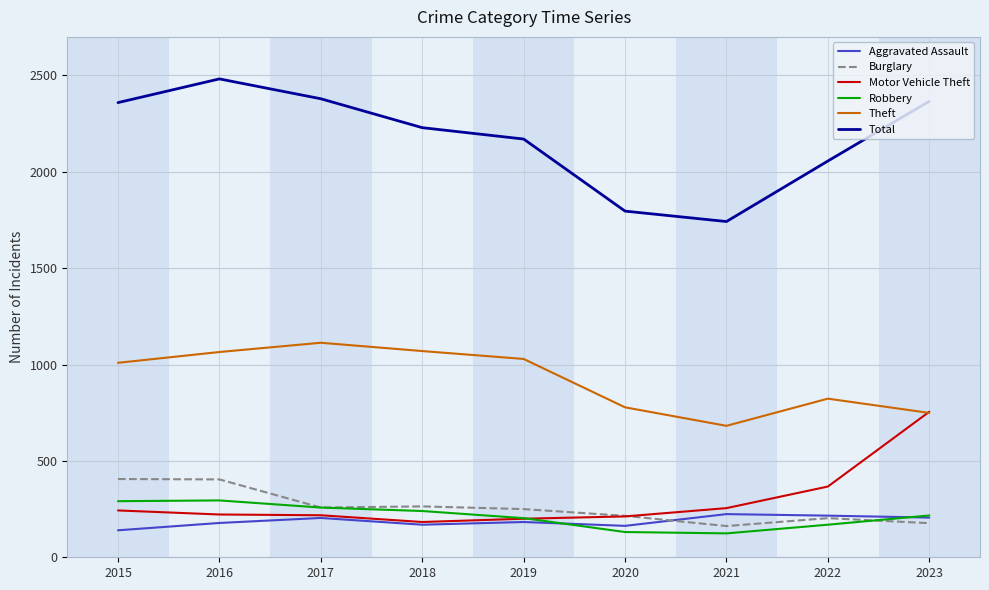

The value of Total at 2018 is 2229. True or false?

True